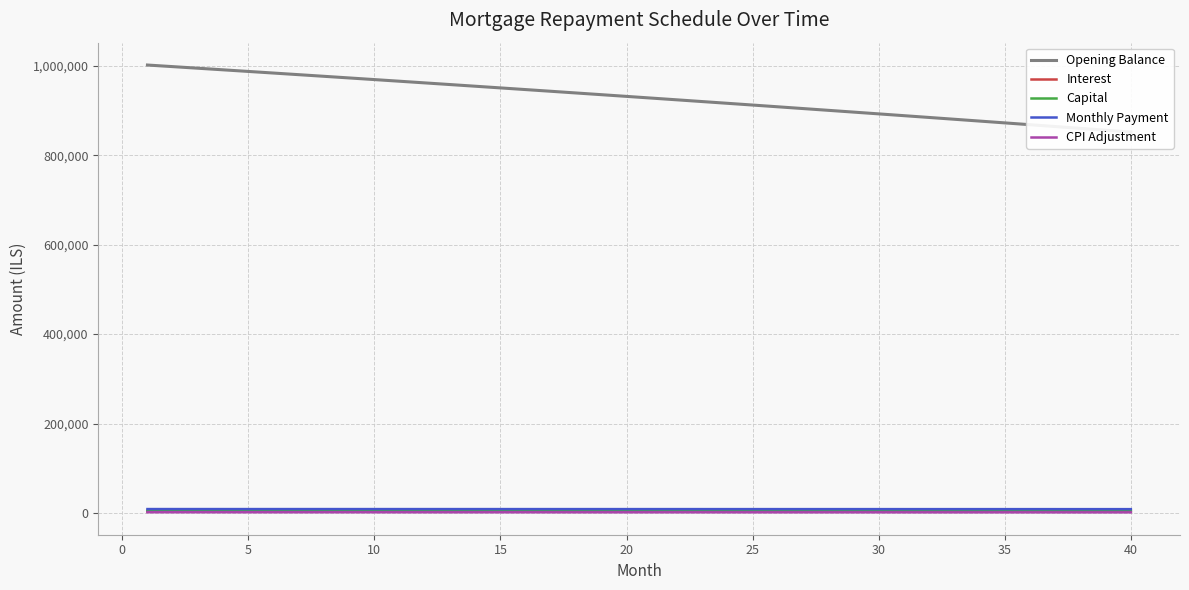

Is the value of Opening Balance at 21 greater than the value of Interest at 10?

Yes